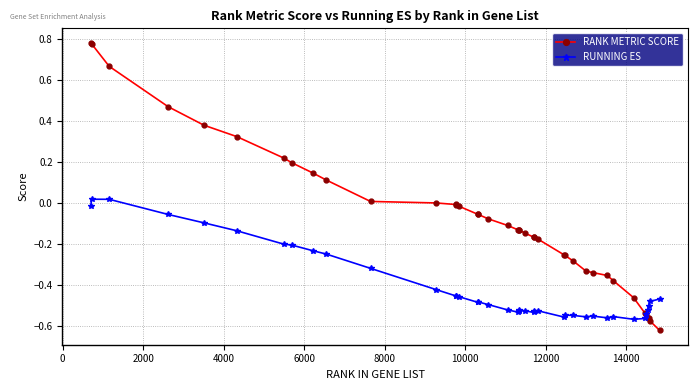

Which series ends up on top after the final intersection of RANK METRIC SCORE and RUNNING ES?

RUNNING ES